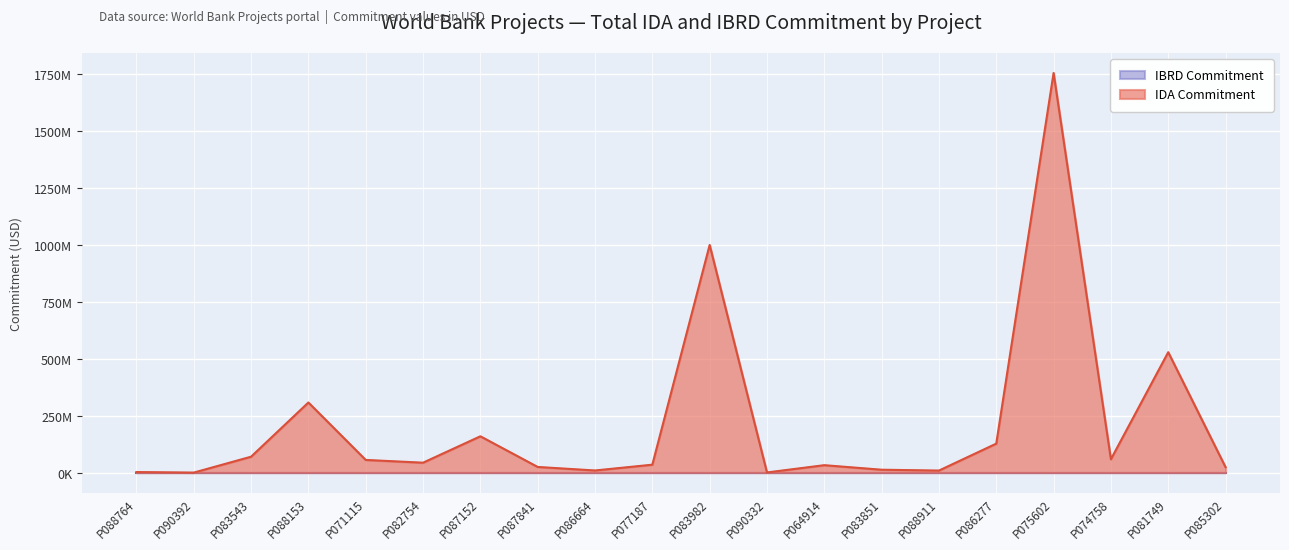

How many data points does each series have?

20